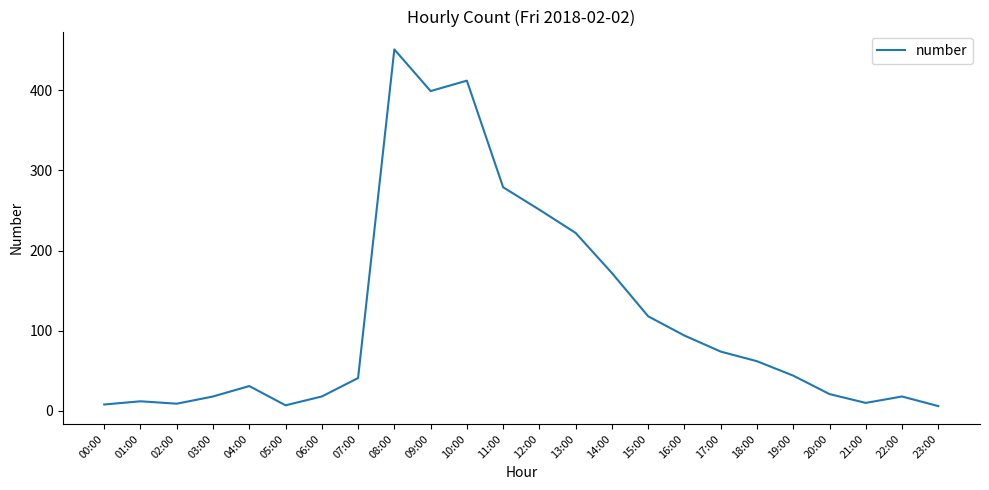

Which label corresponds to the largest value in the chart?

08:00